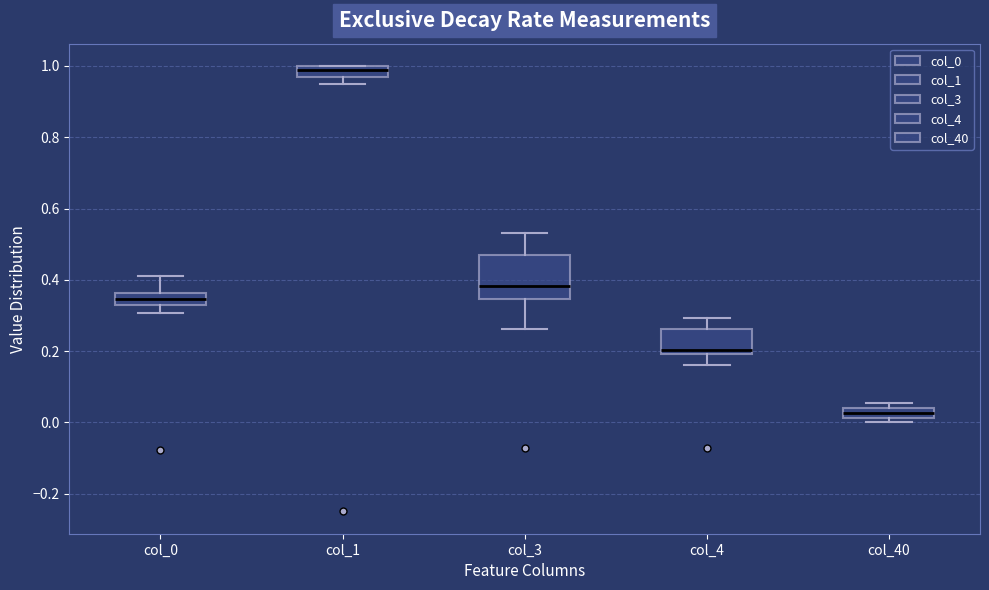

Where does the lower whisker of the box for col_4 end on the y-axis? The values are not printed on the chart, so give them approximately, as read against the axis.

0.16